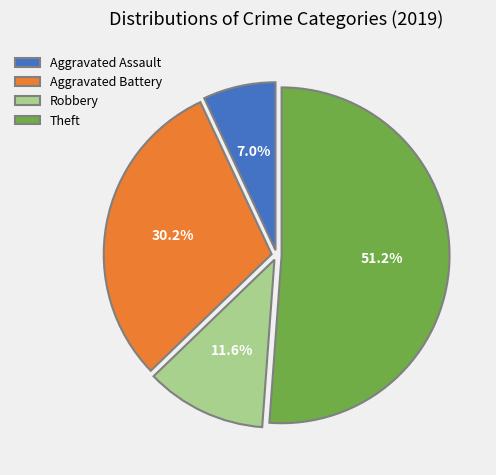

Which slice represents more than half of the pie?

Theft